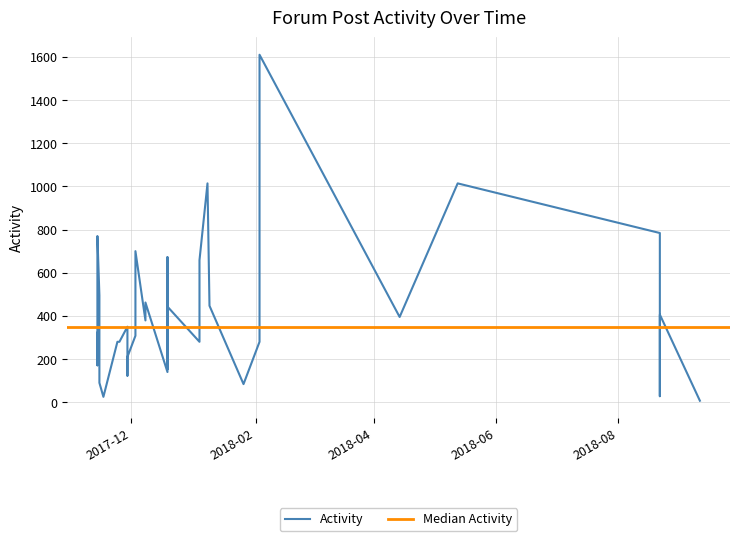

What is the minimum value shown in the chart?

7